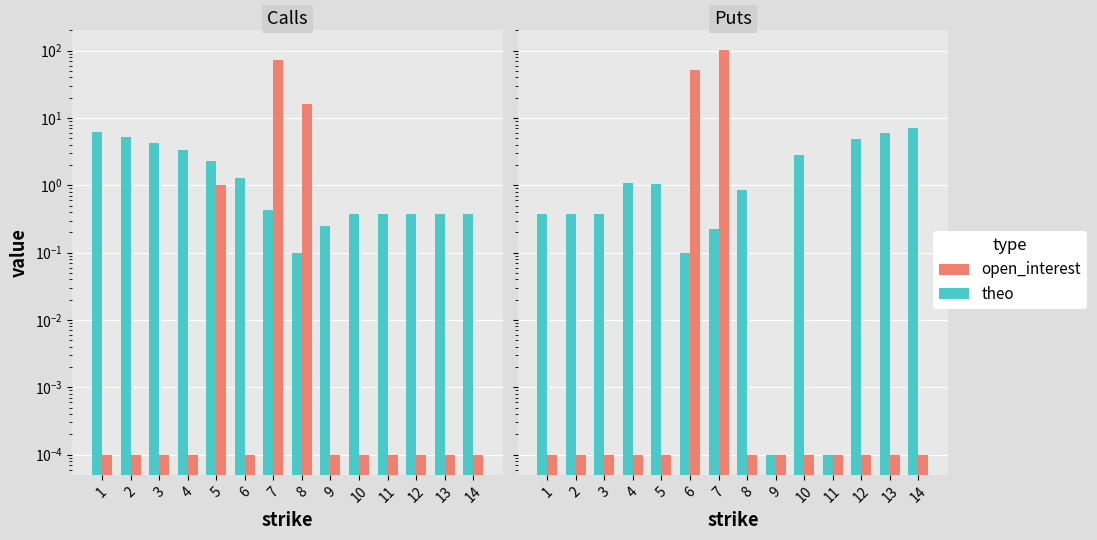

At 3, list the series in order from largest to smallest.

theo, open_interest